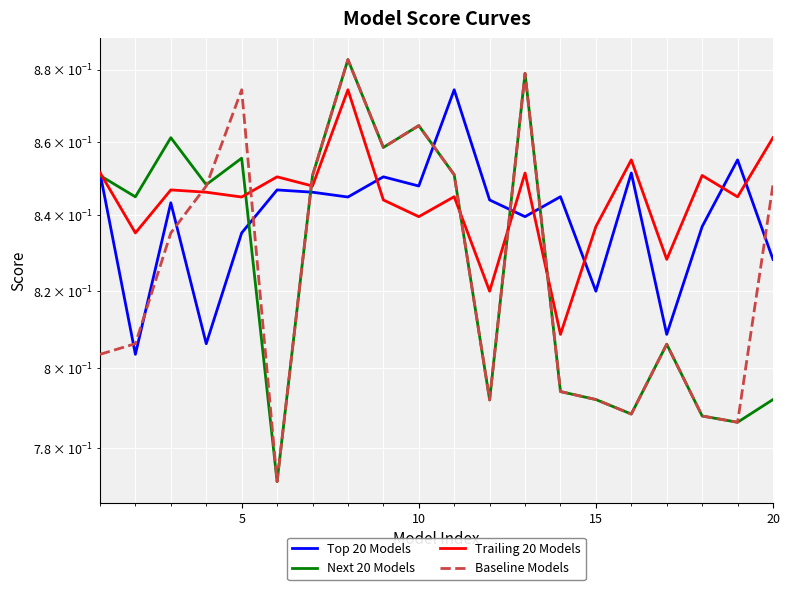

The Top 20 Models series shows 1.2 at 18. True or false?

False